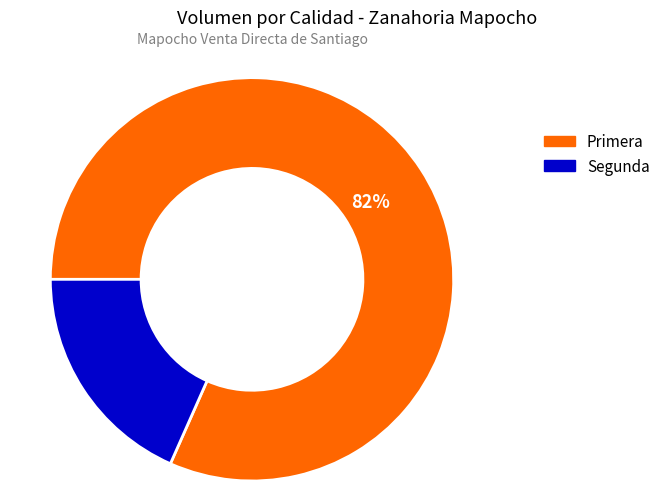

The Segunda slice represents 18% of the pie. True or false?

True